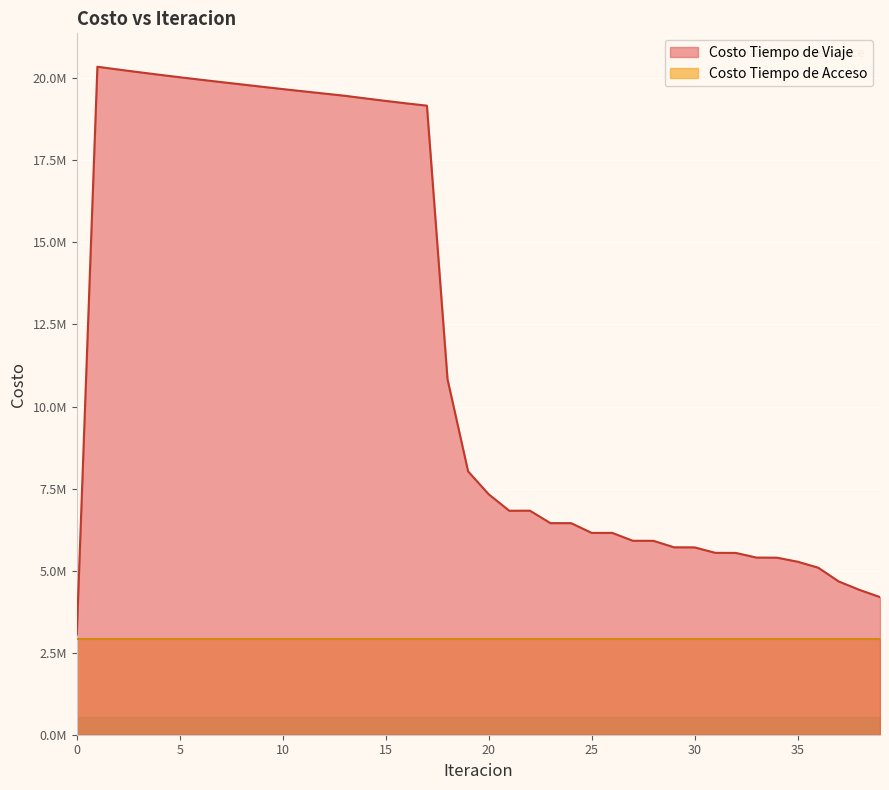

What is the value of the 4th point from the left?

20189300.0